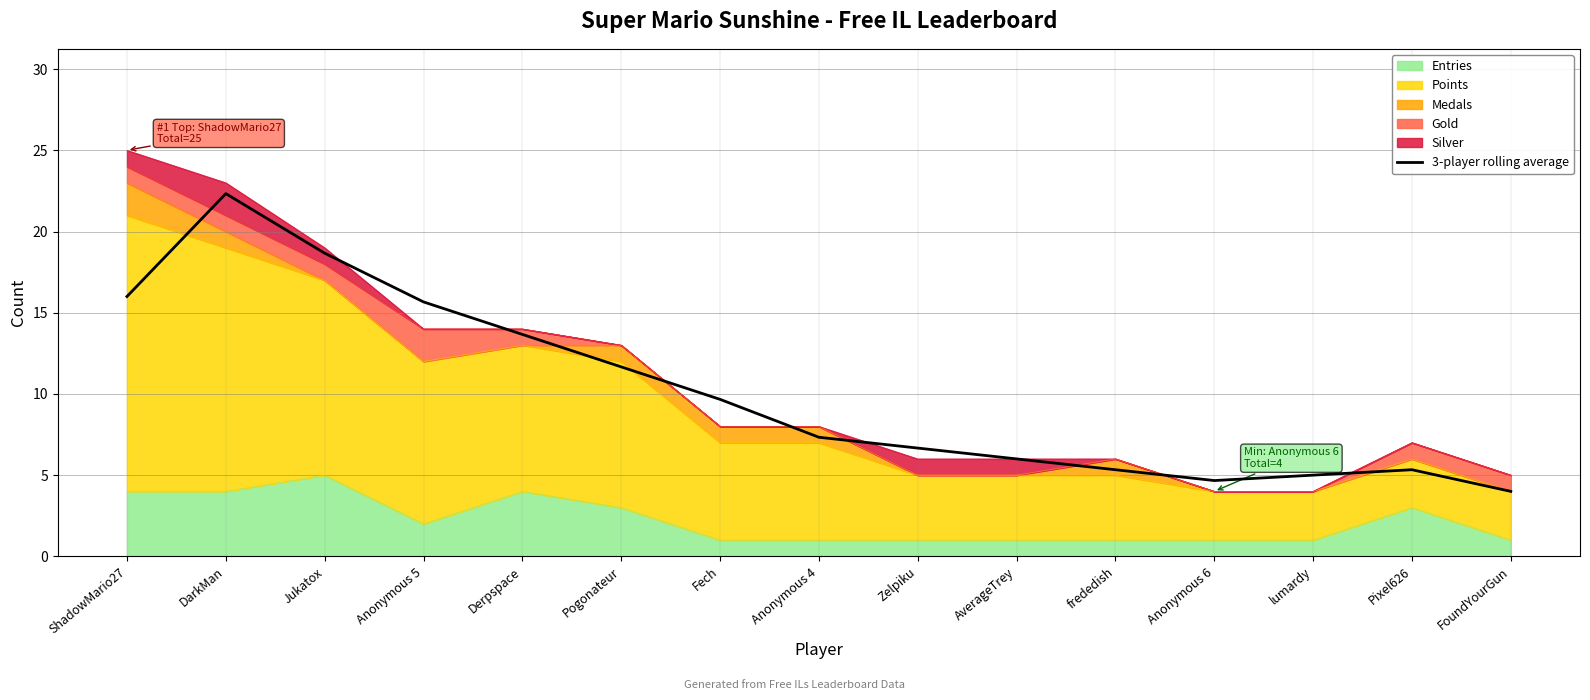

List the labels in order of value, largest first.

DarkMan, Jukatox, ShadowMario27, Anonymous 5, Derpspace, Pogonateur, Fech, Anonymous 4, Zelpiku, AverageTrey, frededish, Pixel626, lumardy, Anonymous 6, FoundYourGun